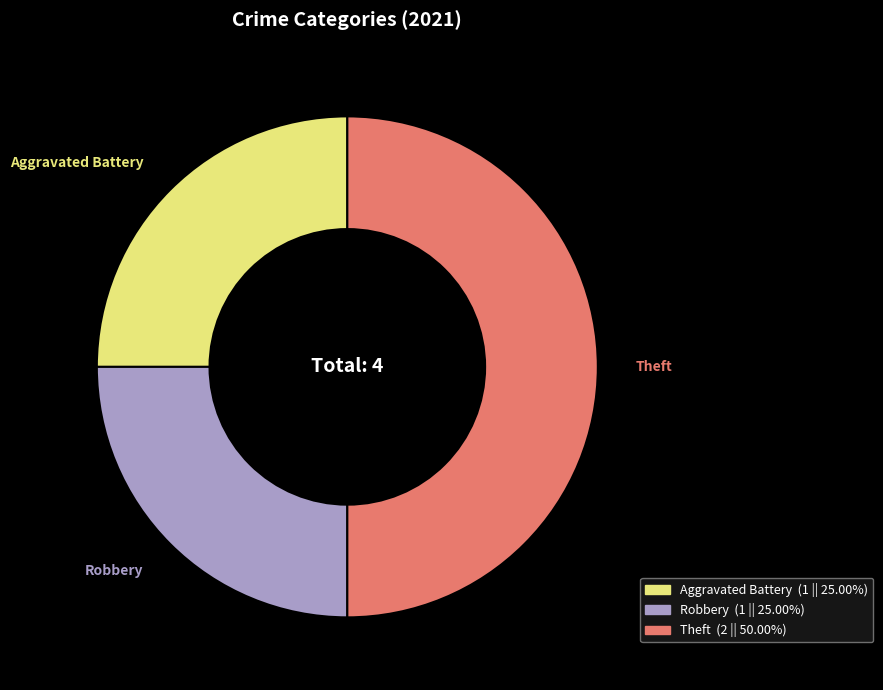

Count the number of slices in the pie.

3